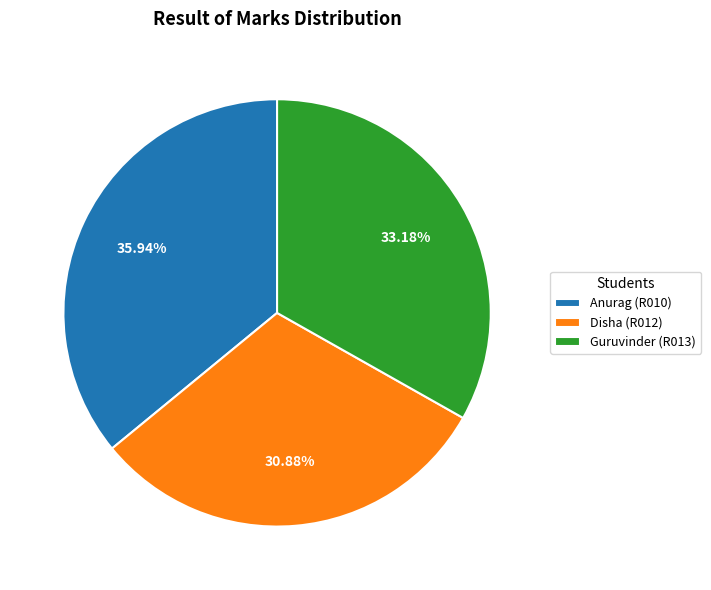

Is Disha (R012) the majority of the pie?

No